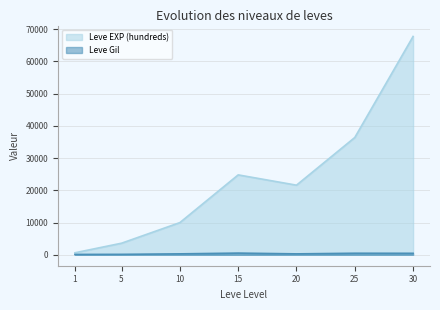

What value does the Leve EXP (hundreds) series have at 1, to the nearest 100?

600